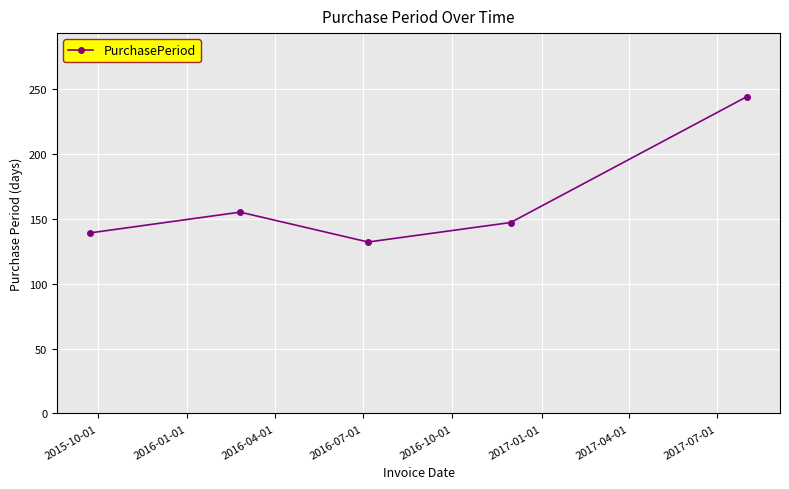

How many points are higher than both their immediate neighbors (excluding endpoints)?

1